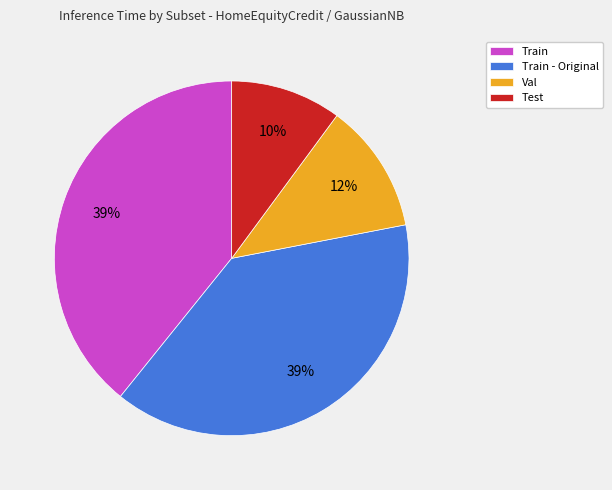

True or false: Train accounts for 39% of the total.

True